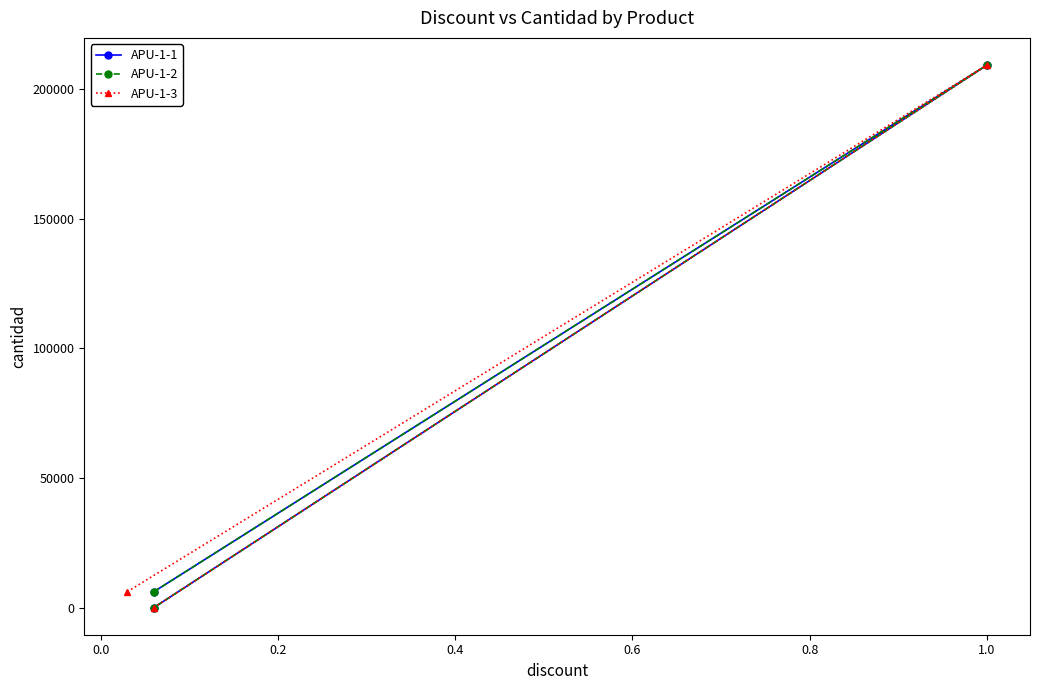

How many values in the APU-1-2 series are below 6130?

1